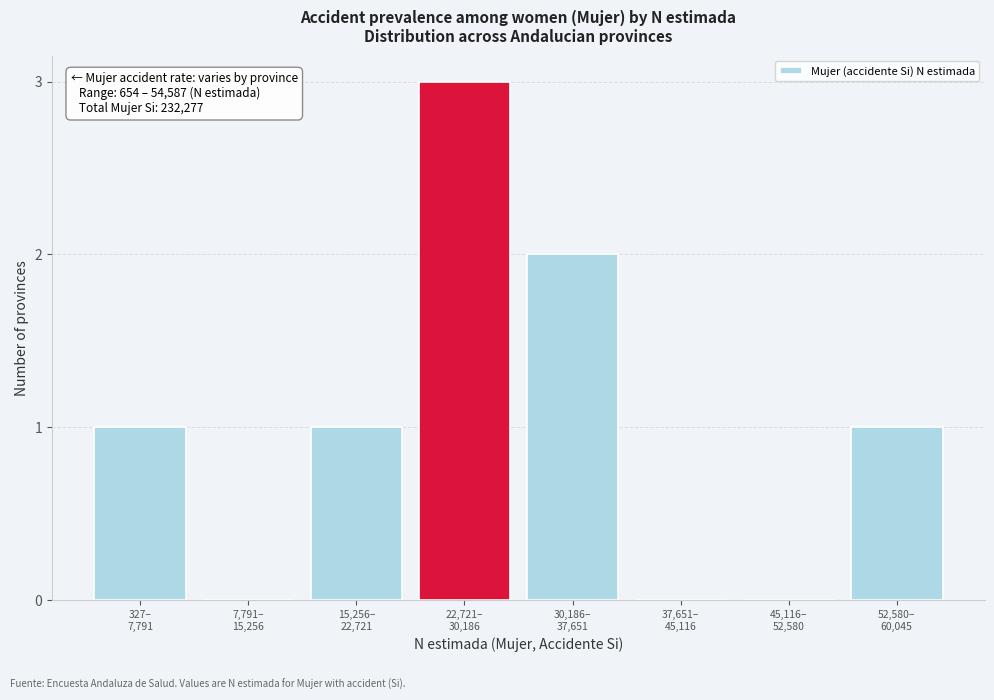

What is the sum of all values?

8